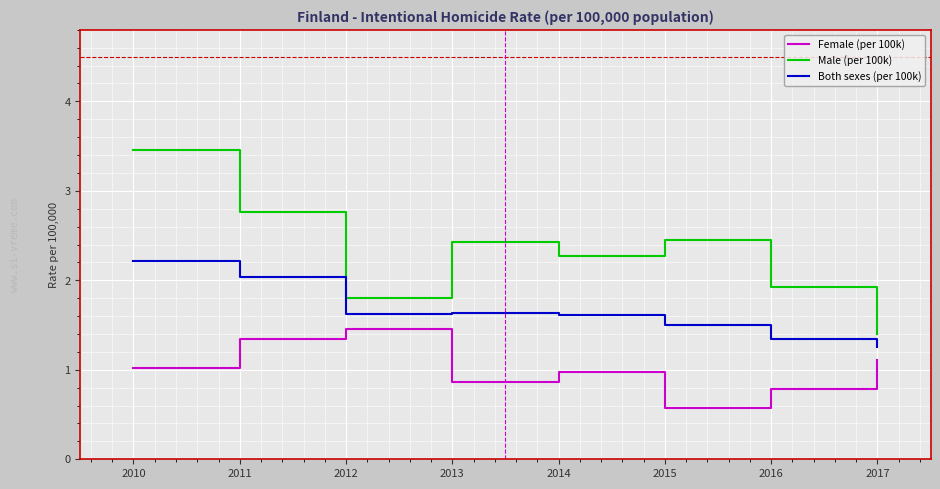

Count the number of categories in the chart.

8